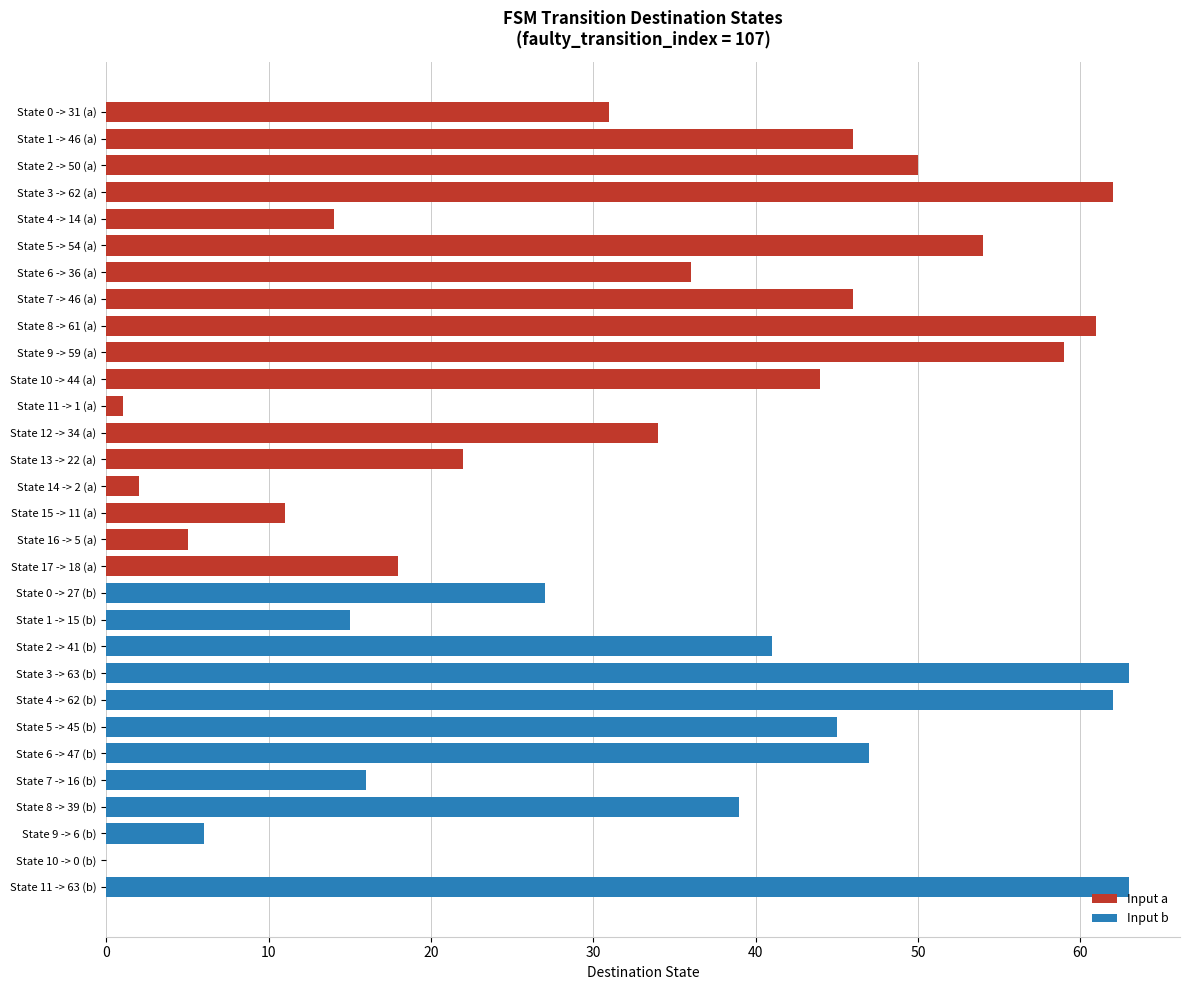

Is it true that the value at State 1 -> 46 (a) is 46?

True